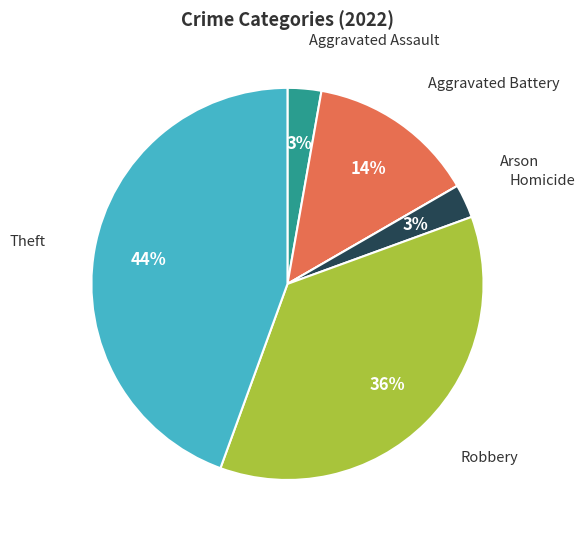

Combined, do Aggravated Assault and Homicide account for over 50%?

No